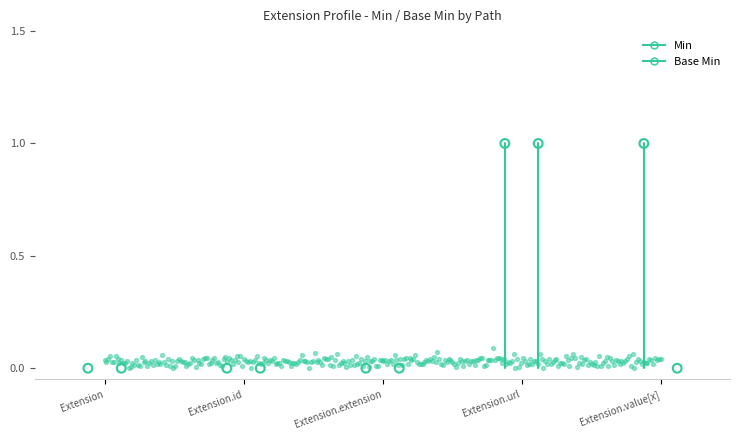

At which category is the sum across all series the highest?

Extension.url